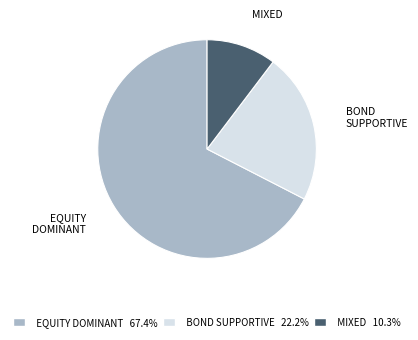

Is there any slice that represents more than half of the pie?

Yes